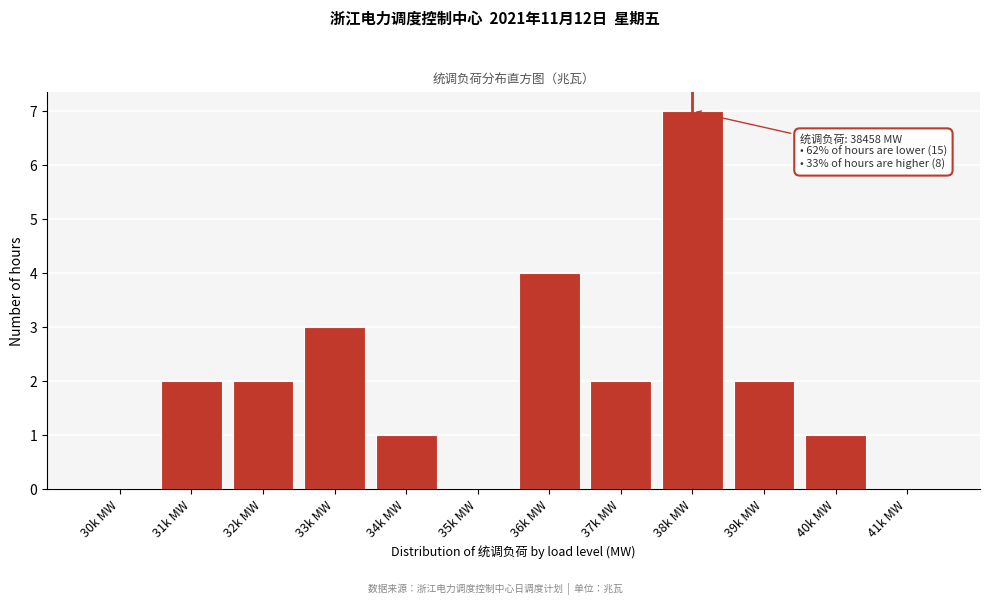

Reading left to right, list all the values displayed in this chart.

30k MW=0	31k MW=2	32k MW=2	33k MW=3	34k MW=1	35k MW=0	36k MW=4	37k MW=2	38k MW=7	39k MW=2	40k MW=1	41k MW=0